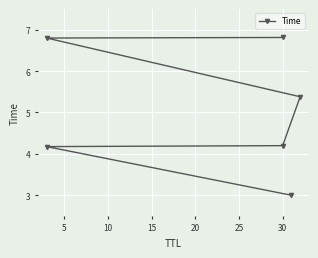

How many values exceed 5?

3